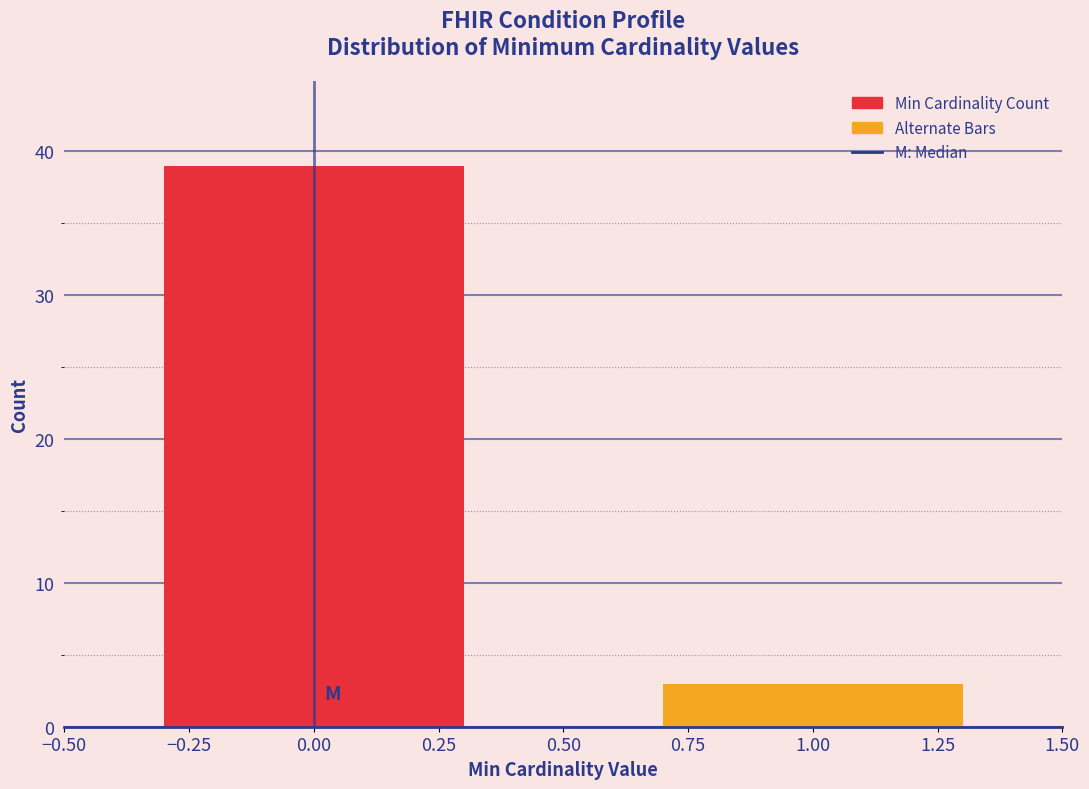

Reading left to right, what are all the values shown in this chart?

39	3